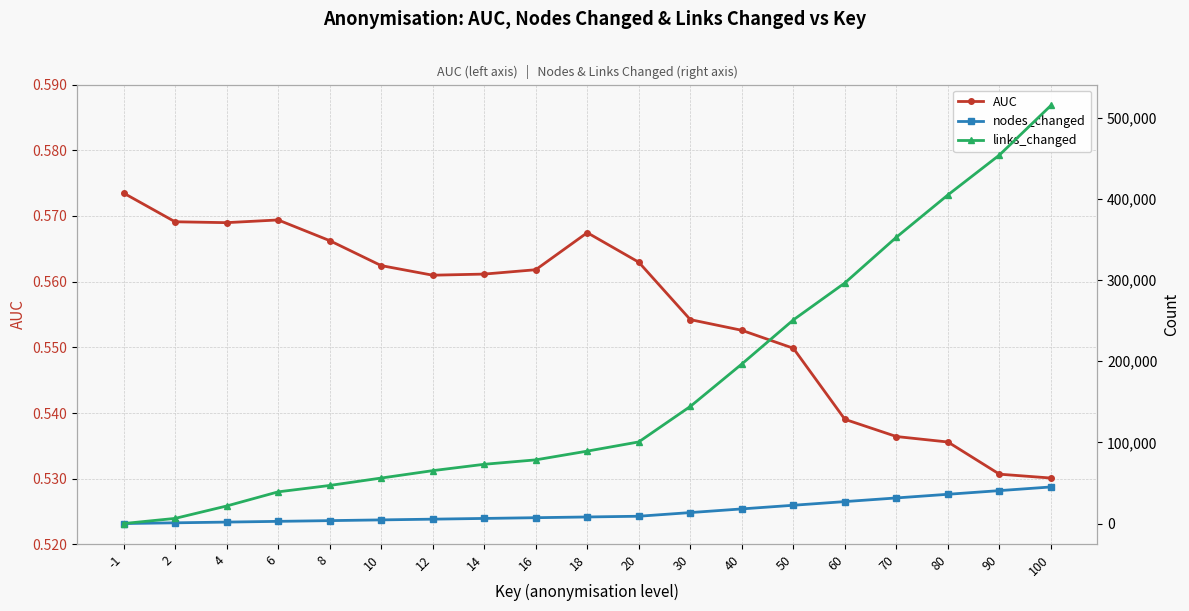

Where does the links_changed series first go above 89254?

20